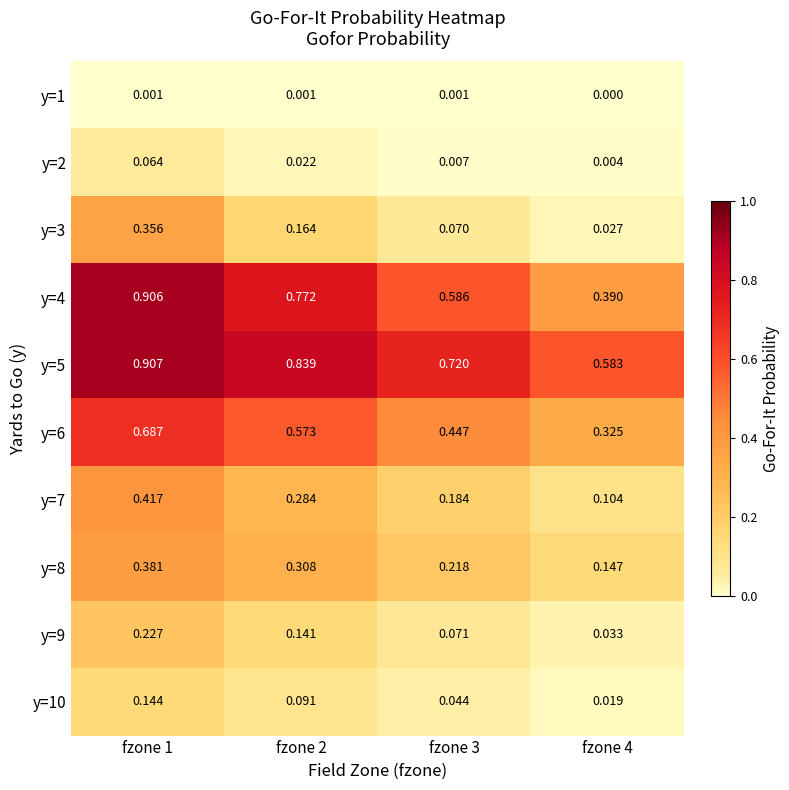

Is the value of y=9 at fzone 2 greater than the value of y=8 at fzone 2?

No